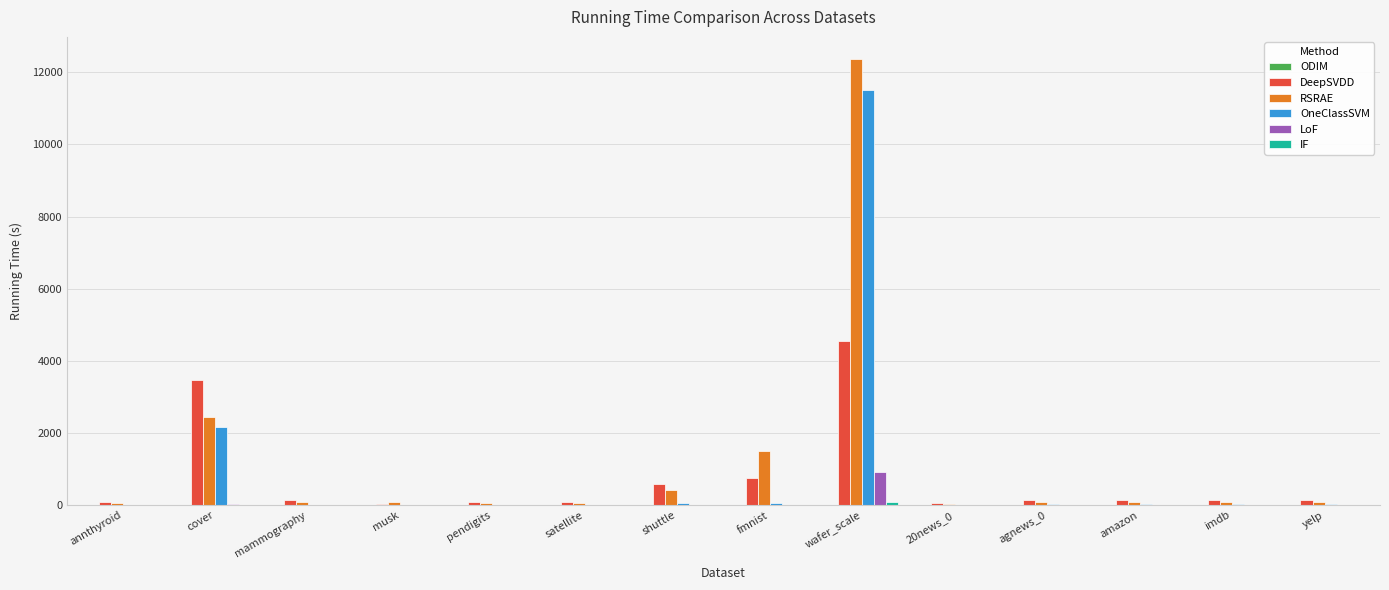

Where is DeepSVDD nearest to the value 2301?

cover